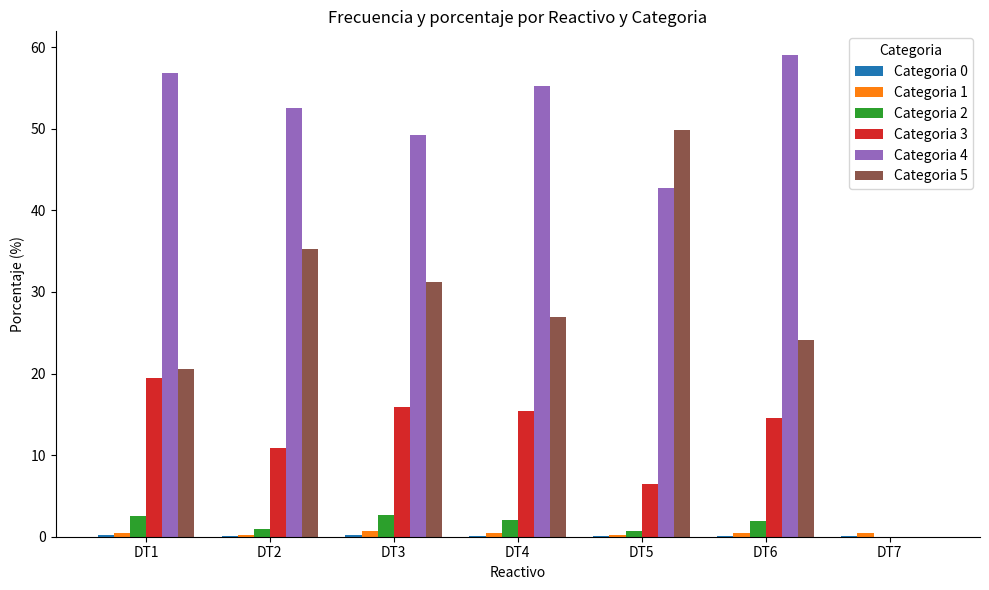

Is the value of Categoria 3 at DT3 greater than the value of Categoria 1 at DT7?

Yes